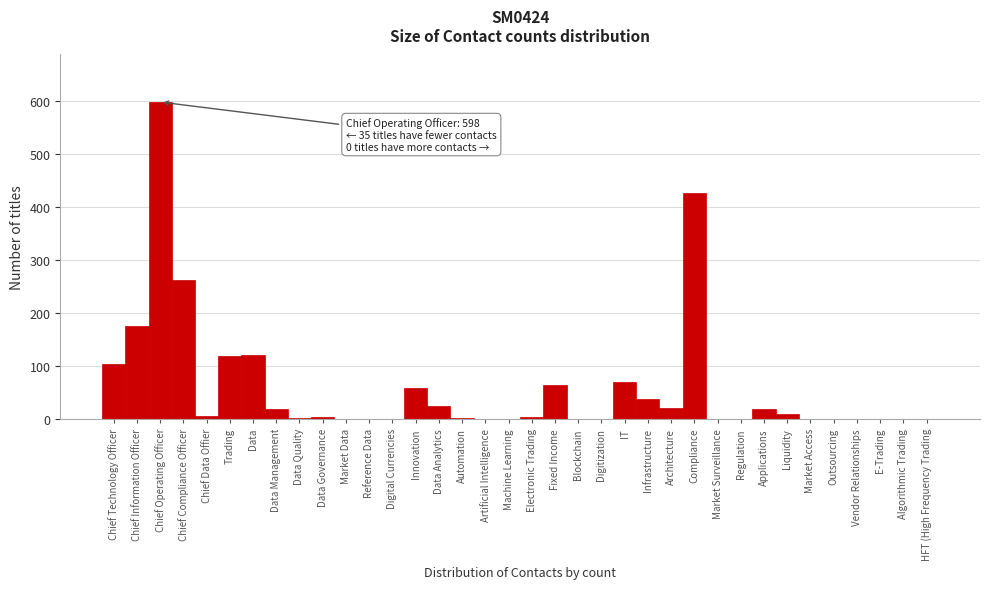

The chart shows a value of 37 at Infrastructure. True or false?

True